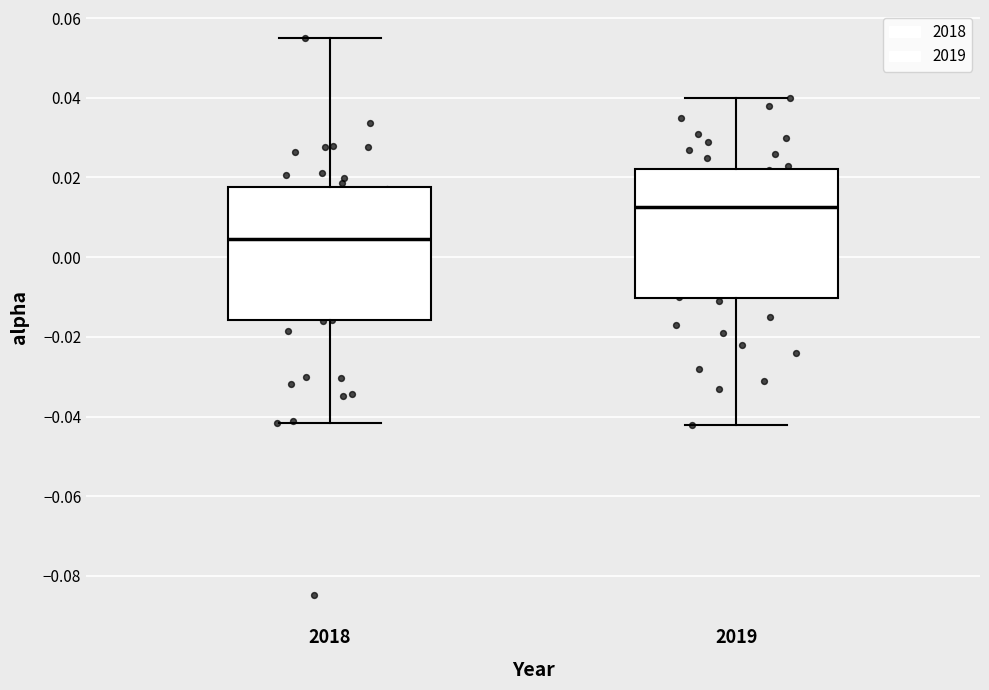

Reading left to right, read every box against the y-axis: the position of its median line, the range the box covers, and the ends of its whiskers. The values are not printed on the chart, so give them approximately, as read against the axis.

2018: median 0.004, box -0.016 to 0.018, whiskers -0.042 to 0.056
2019: median 0.012, box -0.010 to 0.022, whiskers -0.042 to 0.040